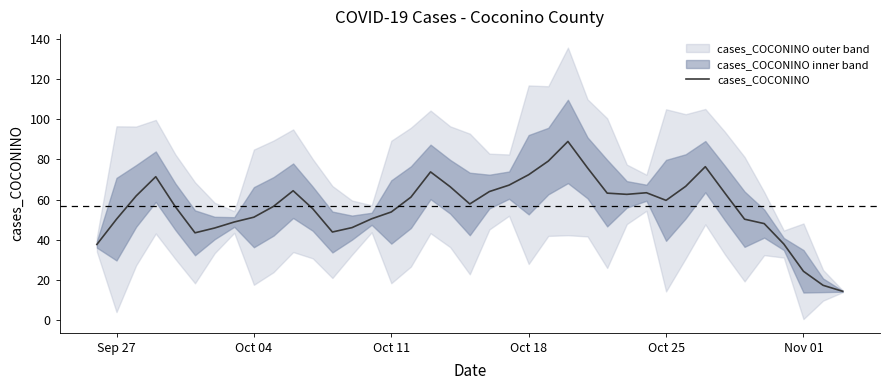

True or false: cases_COCONINO has a value of 32.9 at Oct 18.

False